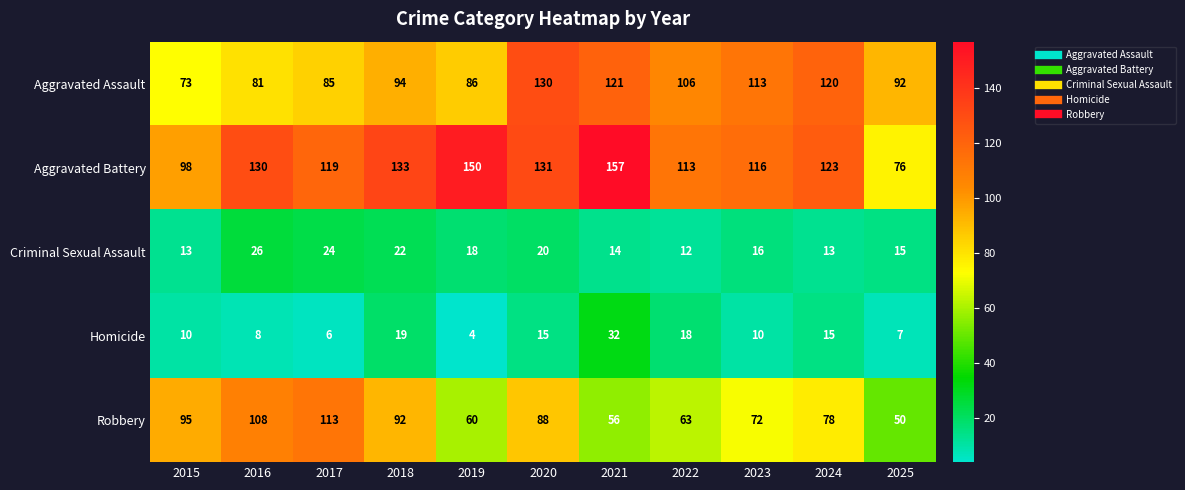

Between 2018 and 2022, which series saw the biggest shift?

Robbery